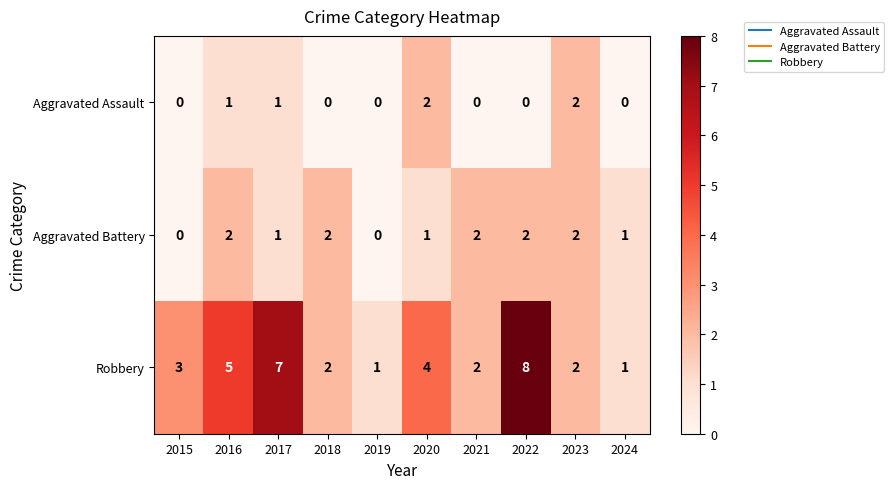

At which category is the sum across all series the highest?

2022